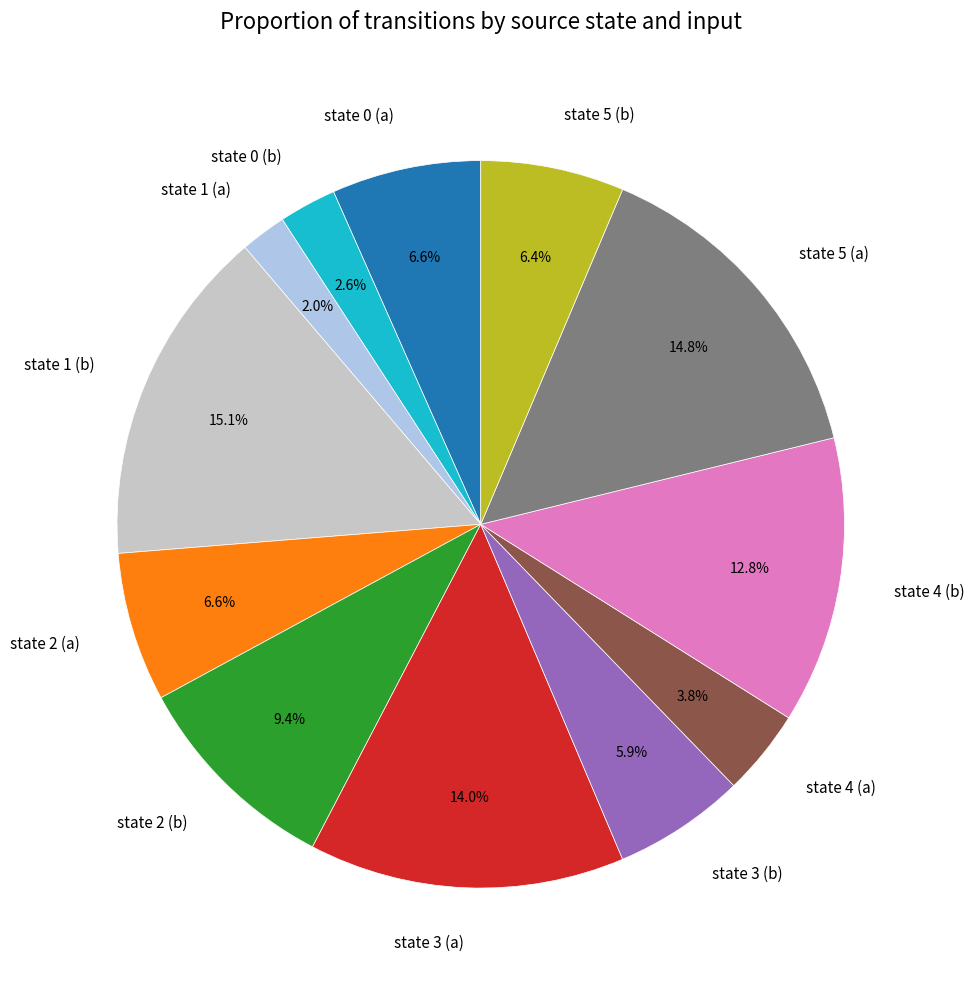

The state 2 (a) slice represents 7% of the pie. True or false?

True